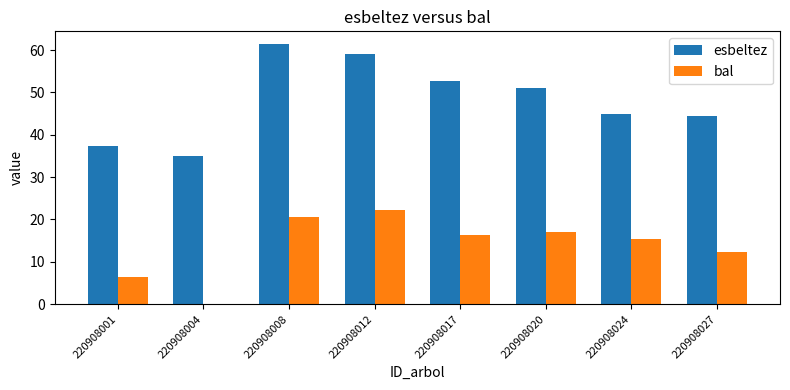

What are all the series names shown in the legend?

esbeltez, bal